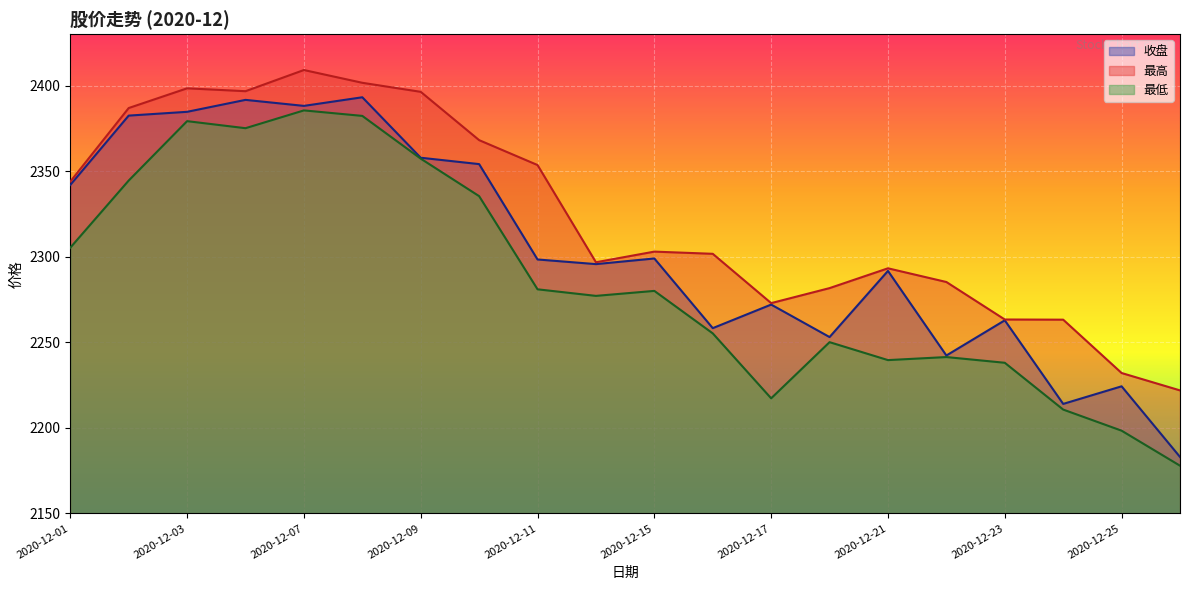

Is it true that 最低 equals 3876.1 at 2020-12-16?

False